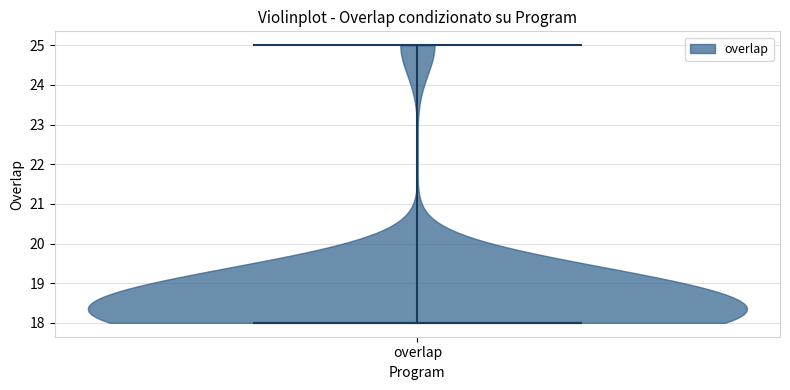

Read this violin plot against the y-axis: where its median line is, and the lowest and highest points the violin reaches. The values are not printed on the chart, so give them approximately, as read against the axis.

median line 18, lowest point 18, highest point 25